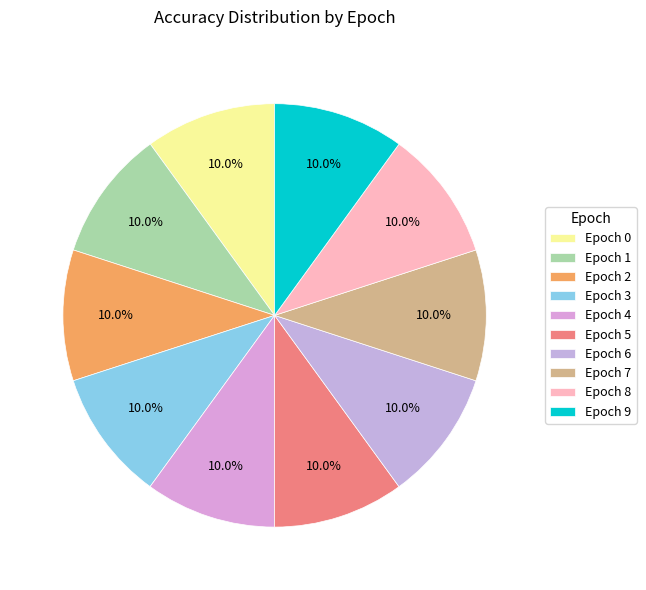

To the nearest percent, what is the average slice percentage?

10%